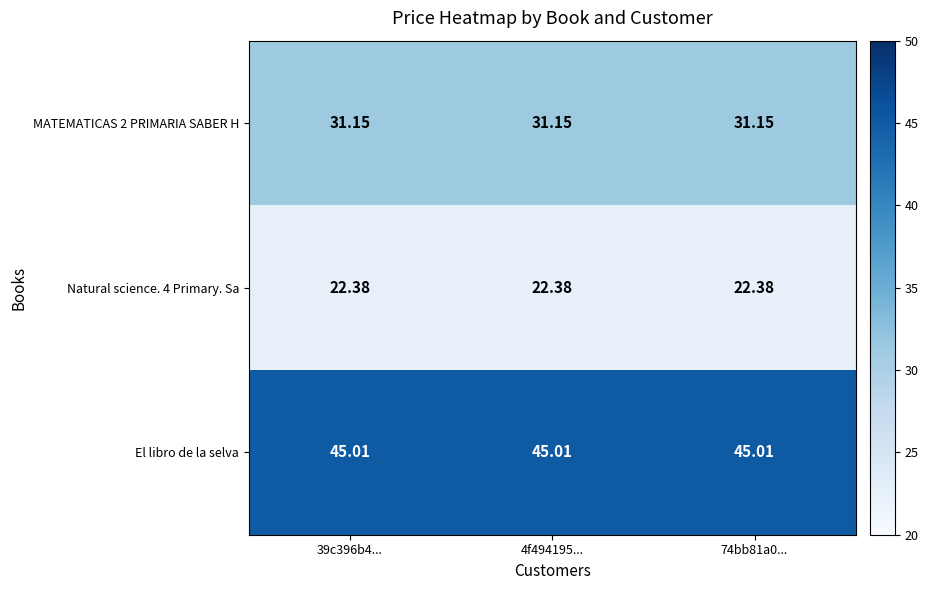

Which series has the largest total across all categories?

El libro de la selva